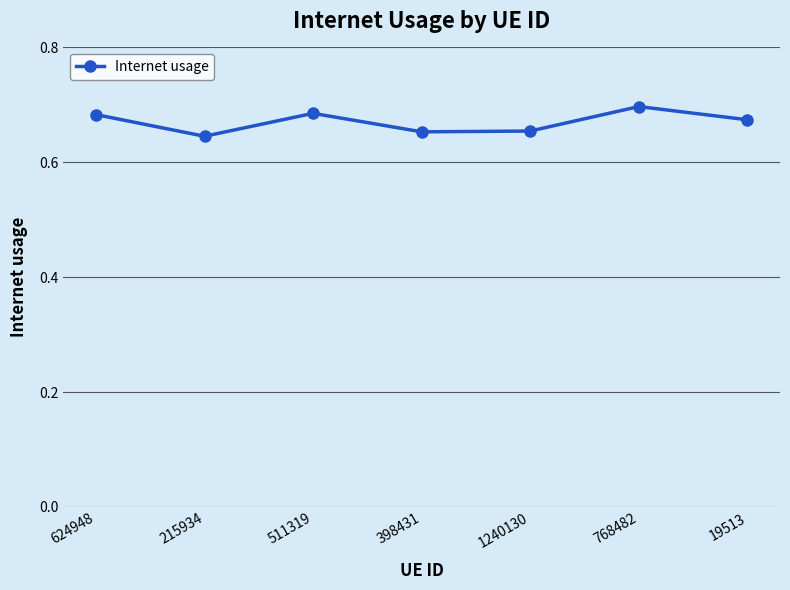

What is the label of the 6th point from the left?

768482